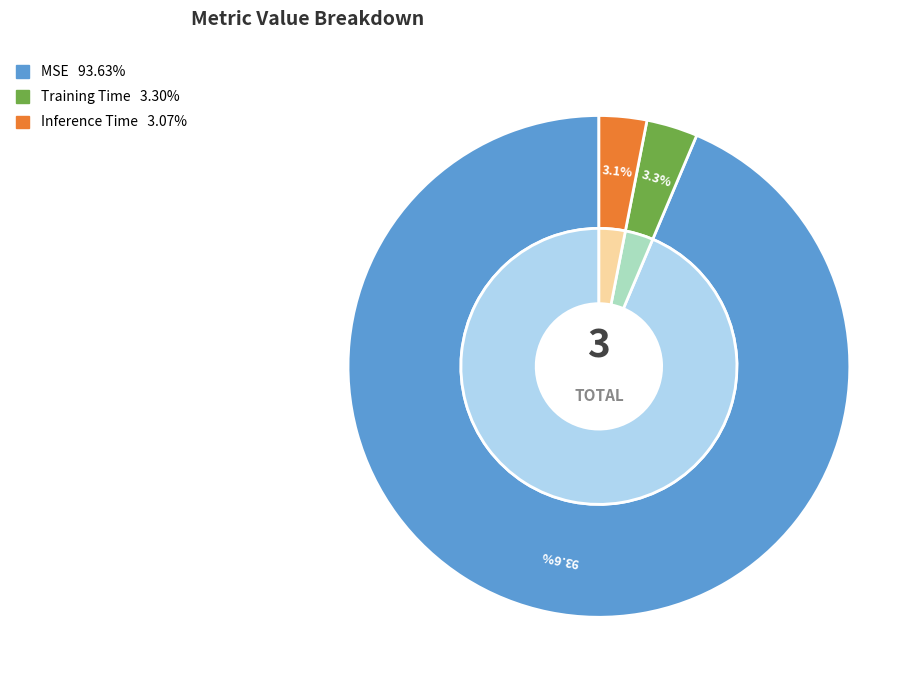

What percentage do Inference Time and MSE together represent?

96.7%